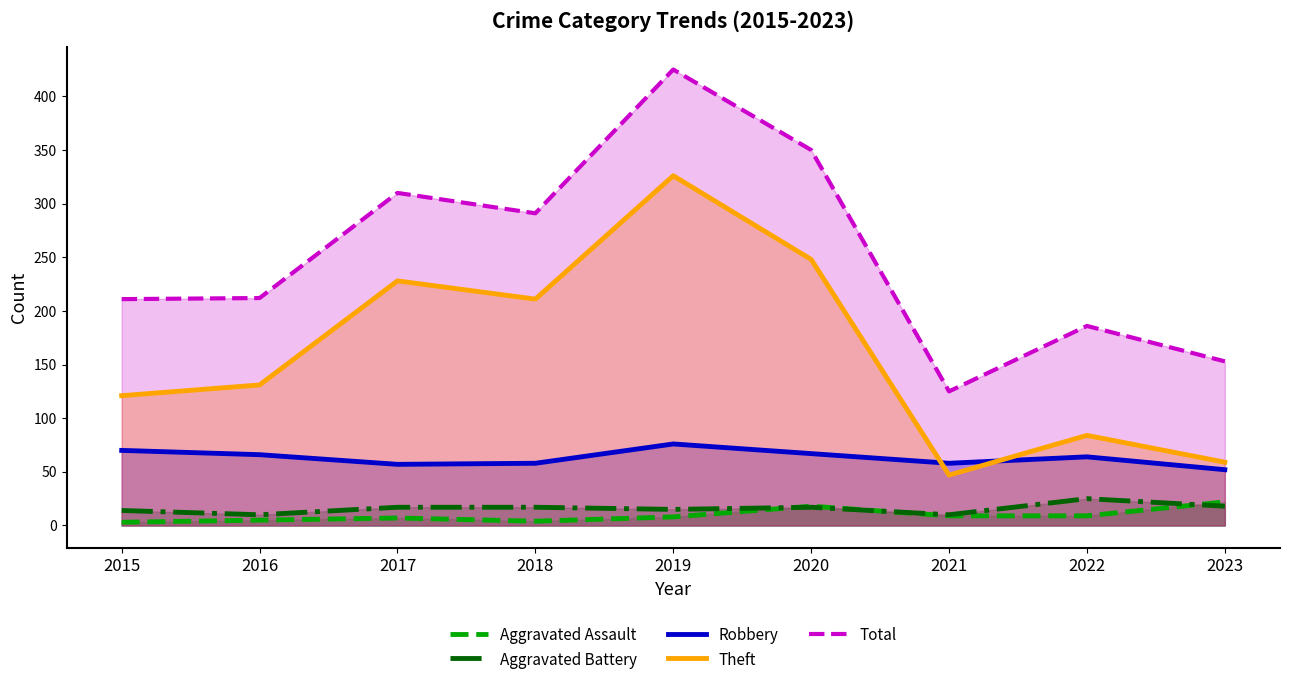

What is the difference between the maximum and minimum values in the Aggravated Assault series?

19